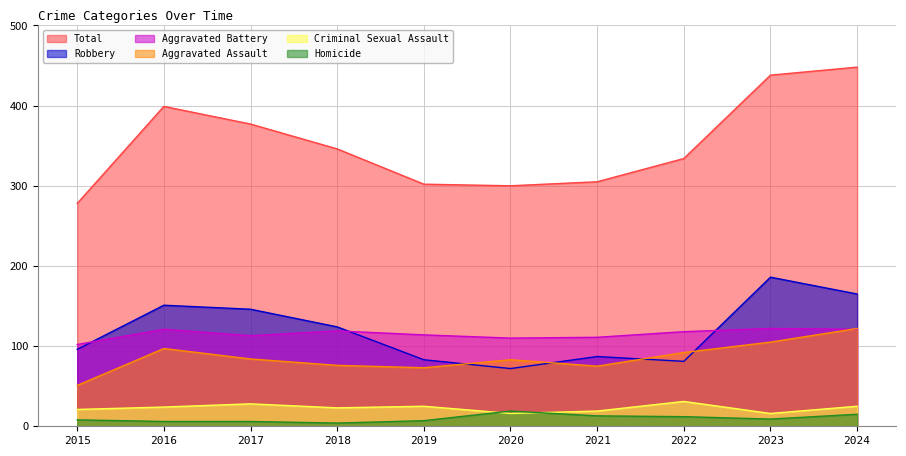

True or false: Homicide has a value of 5 at 2020.

False